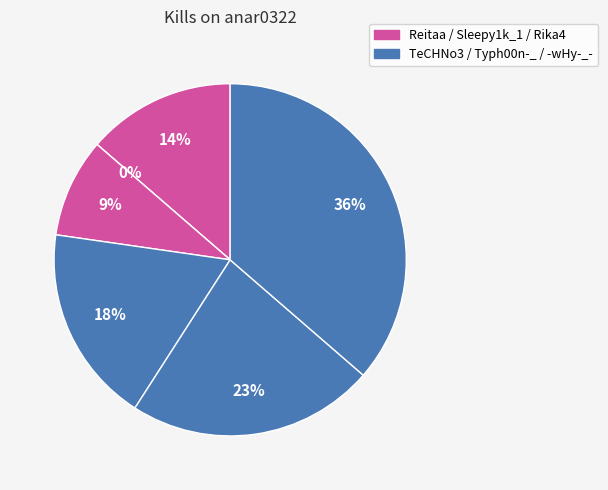

The Typh00n-_ slice represents 23% of the pie. True or false?

True